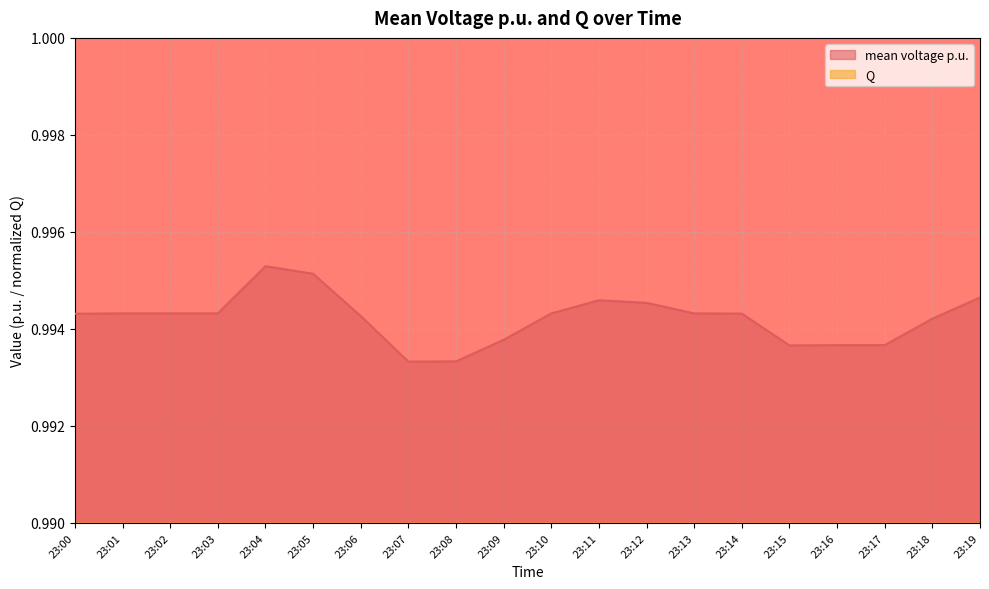

Rank the categories by mean voltage p.u. value from lowest to highest.

23:07, 23:08, 23:15, 23:17, 23:16, 23:09, 23:18, 23:06, 23:00, 23:14, 23:13, 23:03, 23:02, 23:01, 23:10, 23:12, 23:11, 23:19, 23:05, 23:04